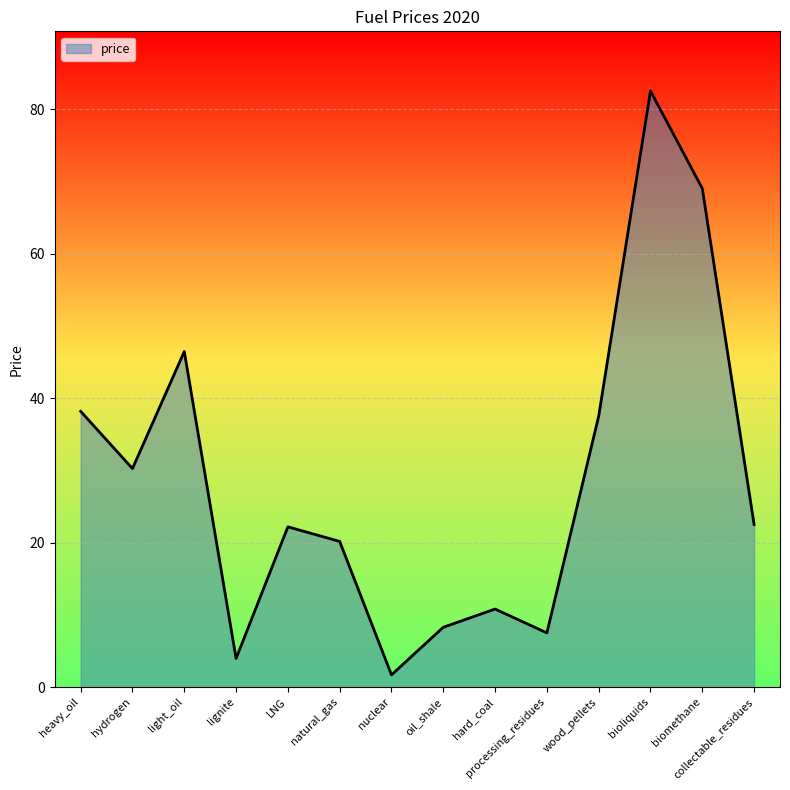

What value does the data have at hydrogen?

30.2